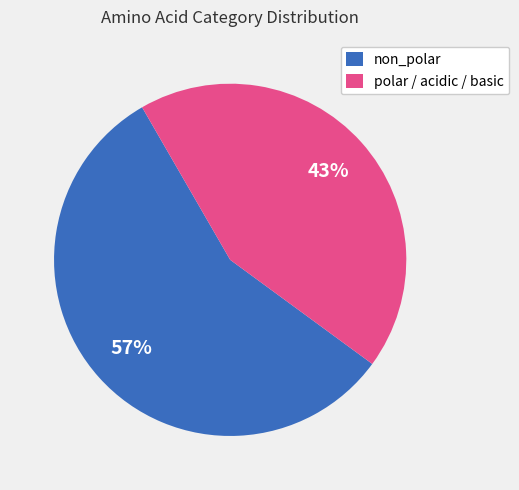

To the nearest percent, what is the average slice percentage?

50%